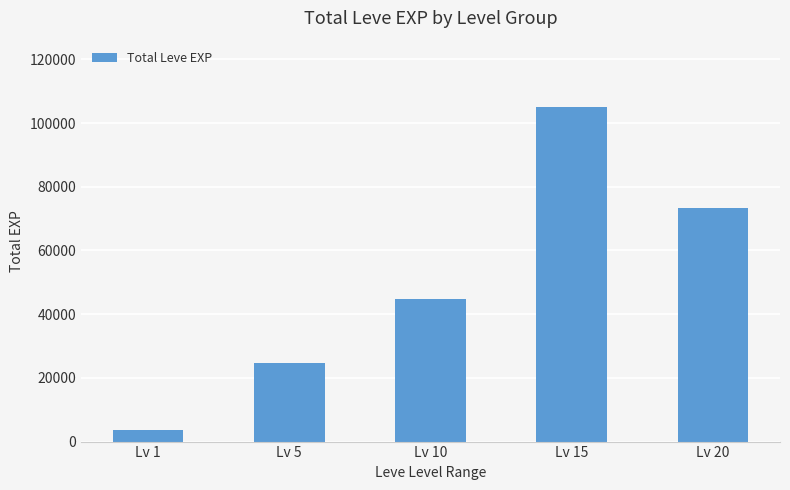

How many distinct data groups are displayed?

1